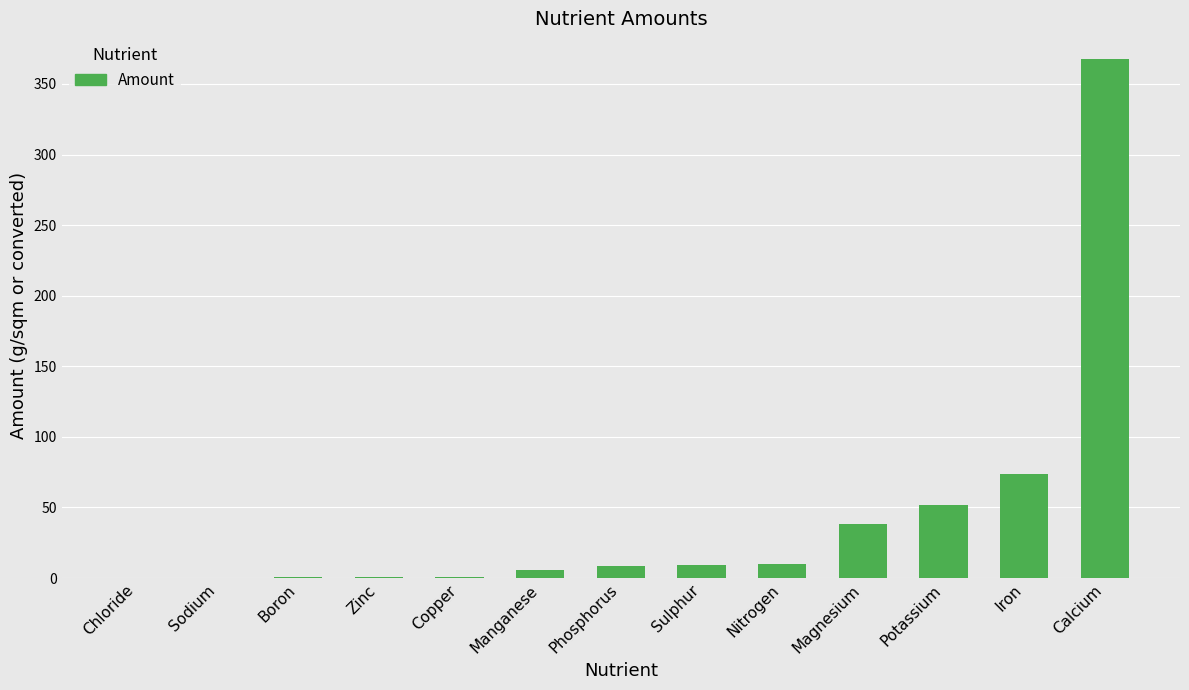

Does the chart contain stacked bars?

No